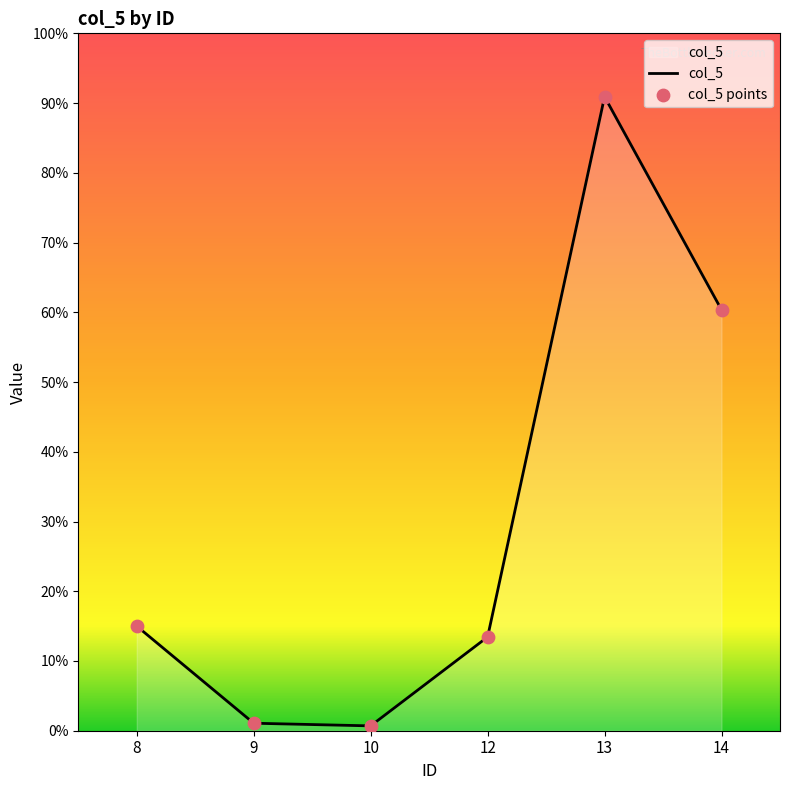

Approximately how many times larger is the value at 13 compared to 9?

84.5